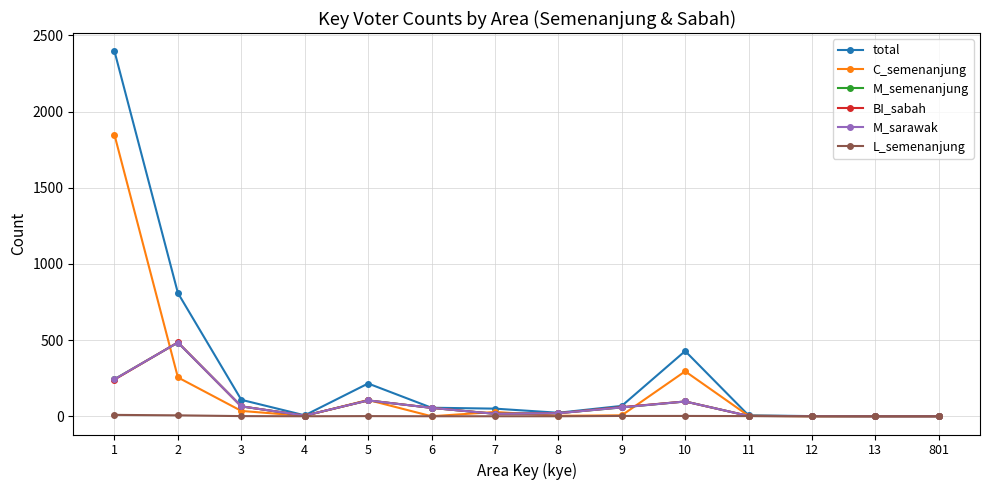

What is the total value across all series at 2?

2523